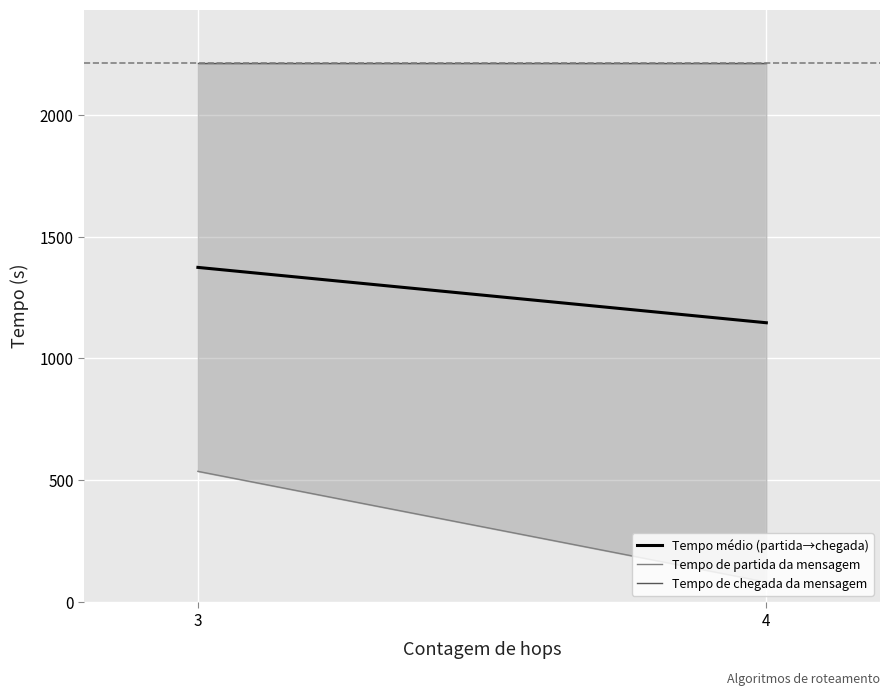

What are all the series names shown in the legend?

Tempo médio (partida→chegada), Tempo de partida da mensagem, Tempo de chegada da mensagem